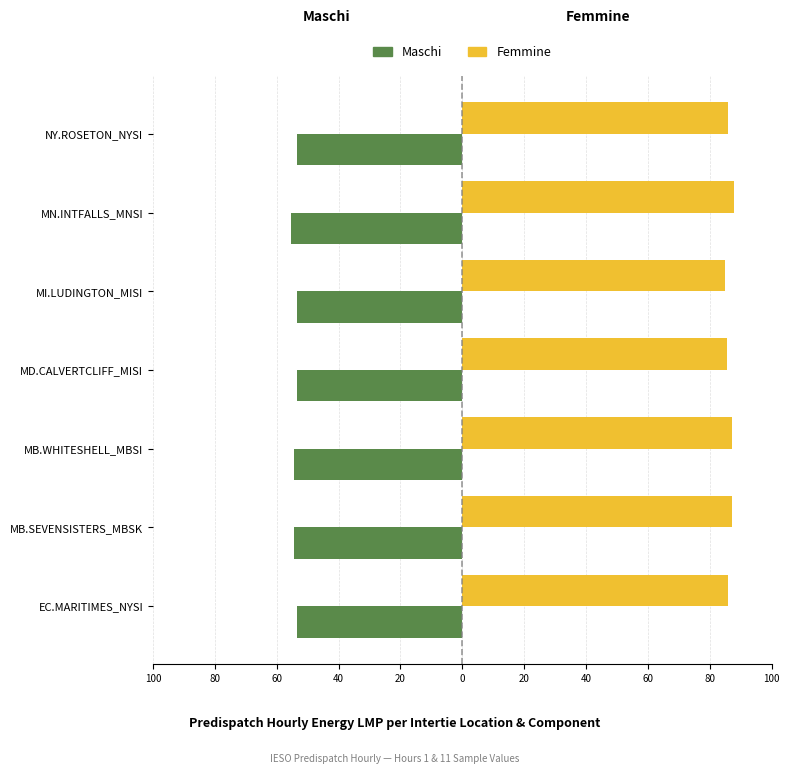

List the series in order of their overall mean, lowest first.

Maschi, Femmine